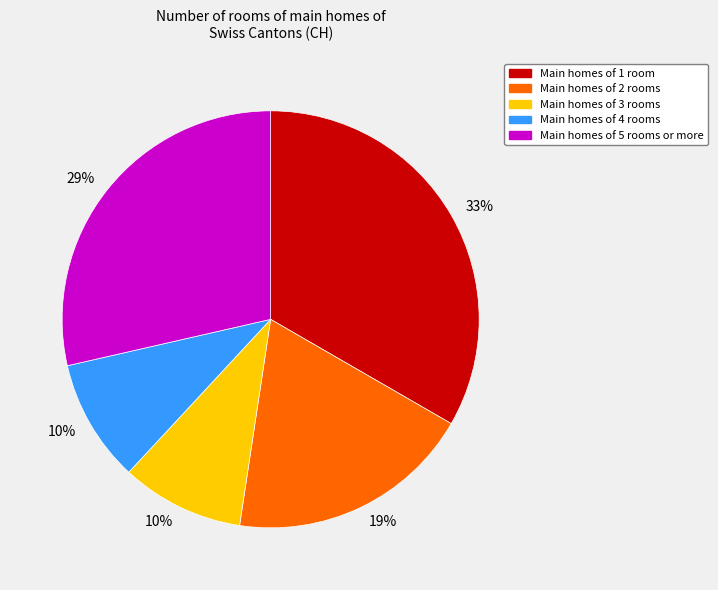

How many slices are in this pie chart?

5